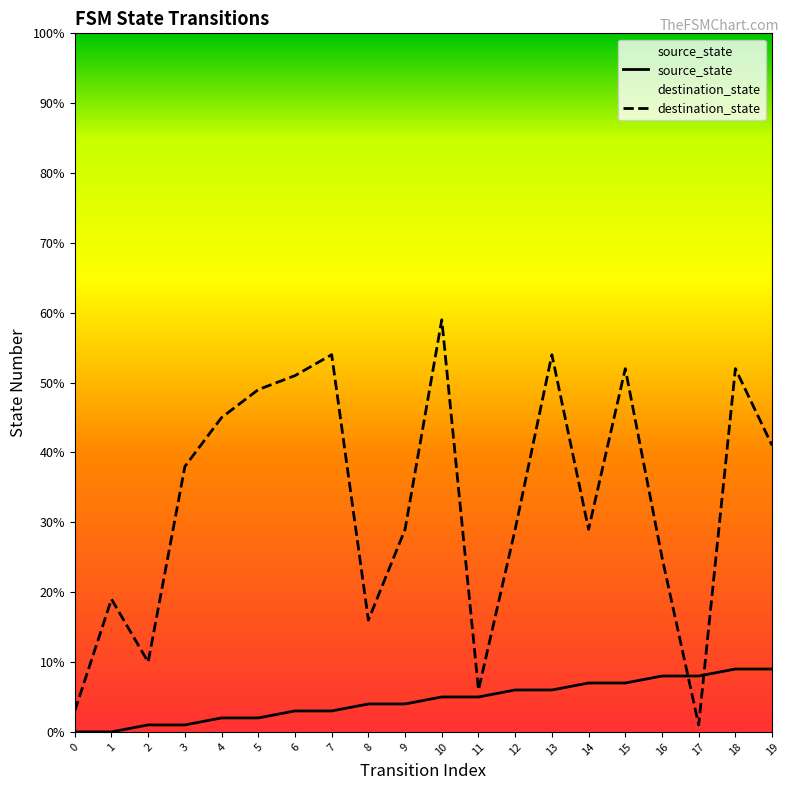

Reading left to right, what are all the values shown in this chart?

source_state: 0	0	1	1	2	2	3	3	4	4	5	5	6	6	7	7	8	8	9	9
destination_state: 3	19	10	38	45	49	51	54	16	29	59	6	29	54	29	52	25	1	52	41